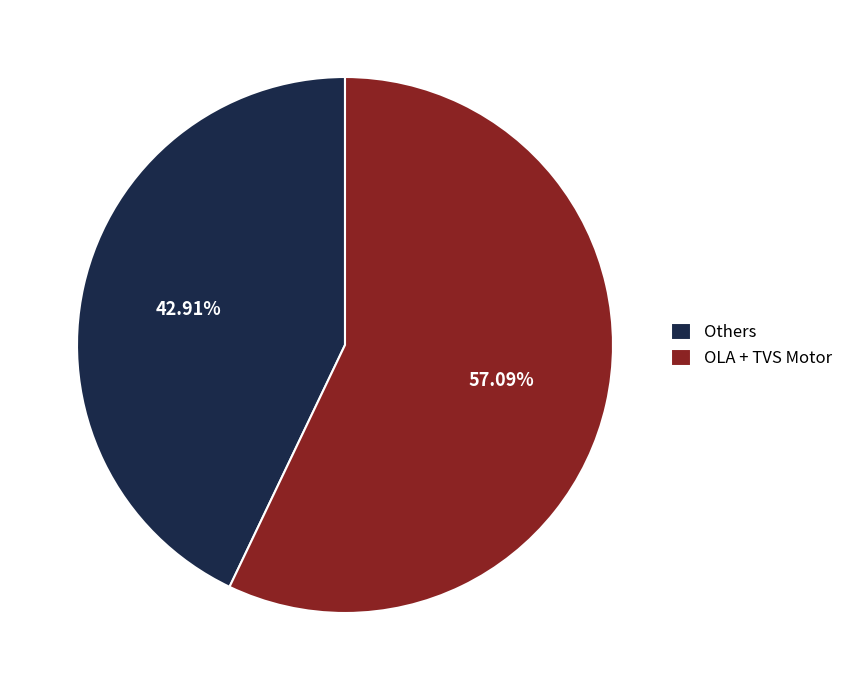

Rank the categories by value from lowest to highest.

Others, OLA + TVS Motor